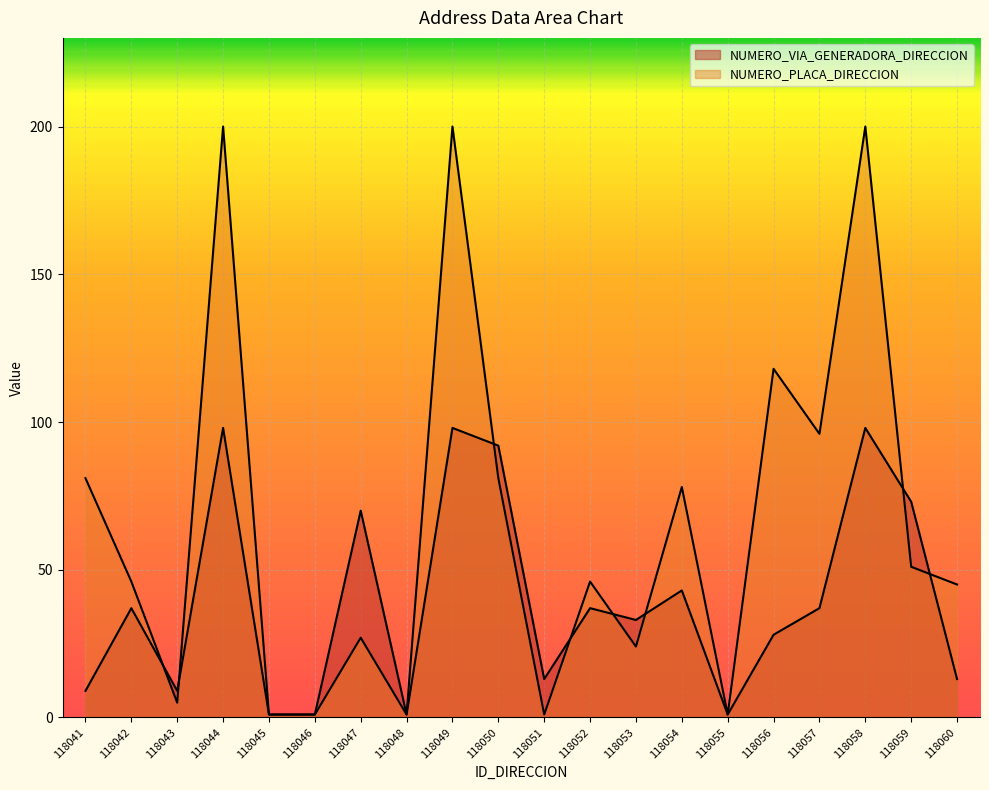

What is the value of the NUMERO_VIA_GENERADORA_DIRECCION point at the 16th from the left?

28